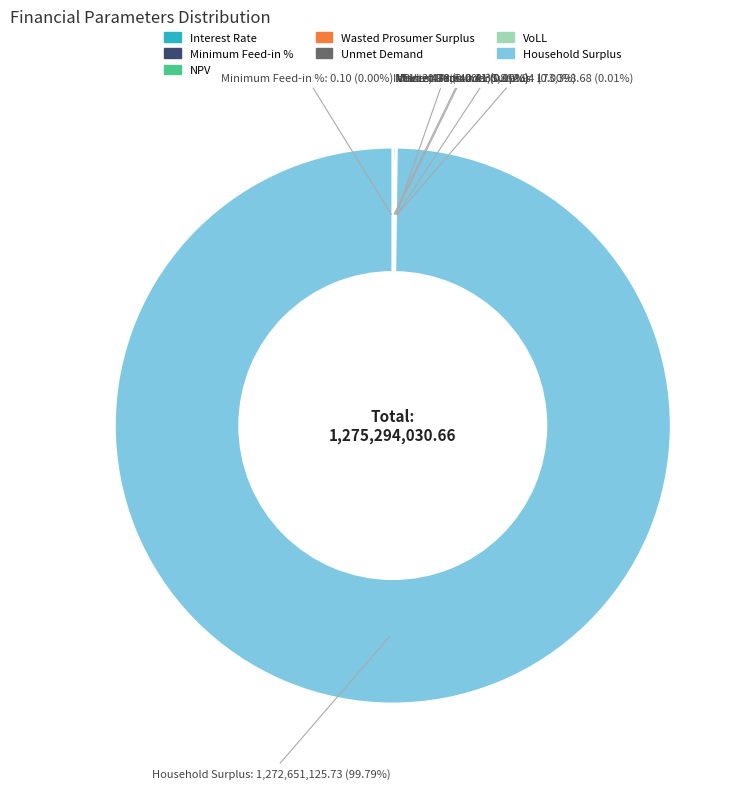

To the nearest percent, what is the average slice percentage?

14%